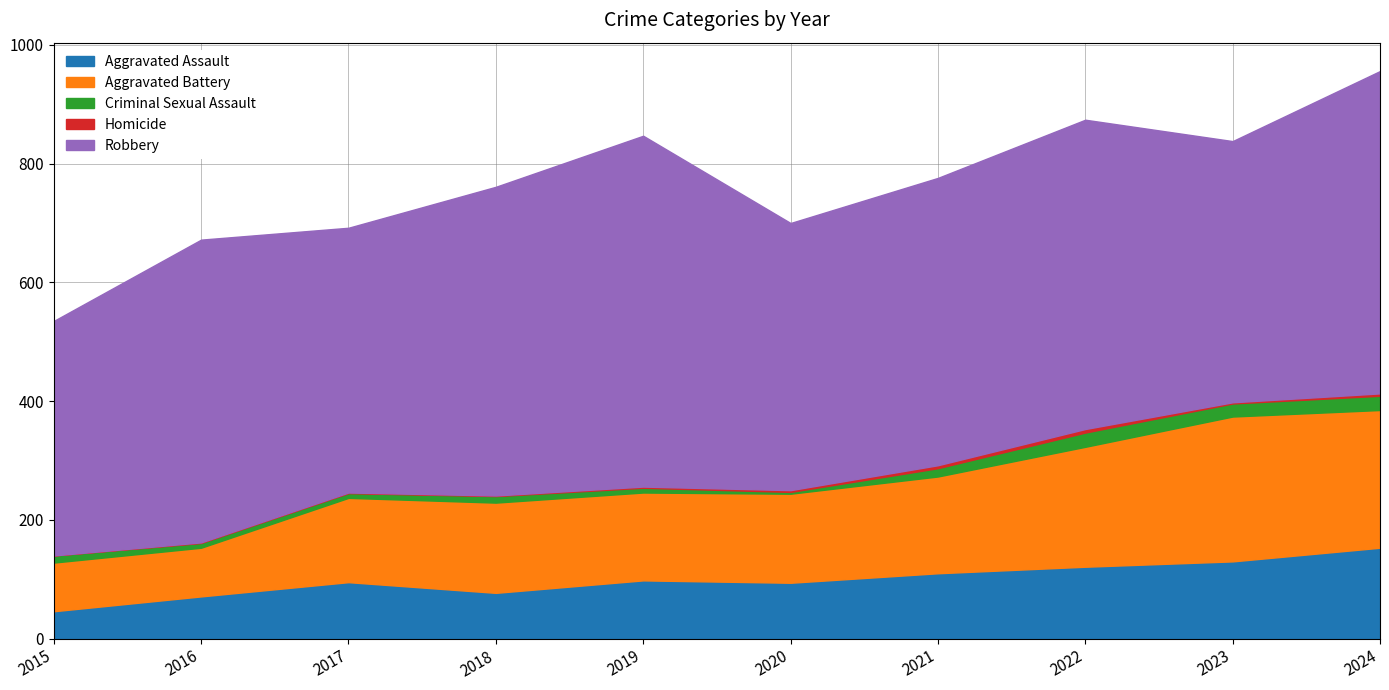

Is it true that Aggravated Battery equals 223 at 2017?

False